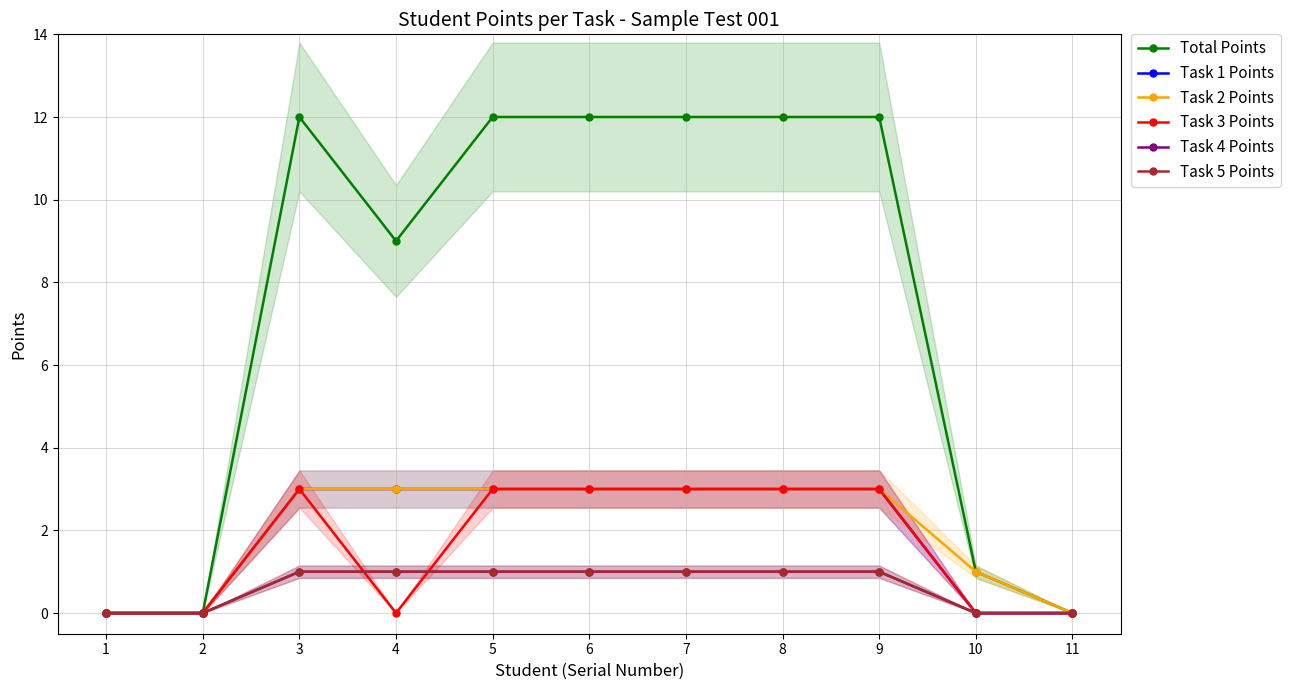

What is the highest value of the Task 1 Points series?

3